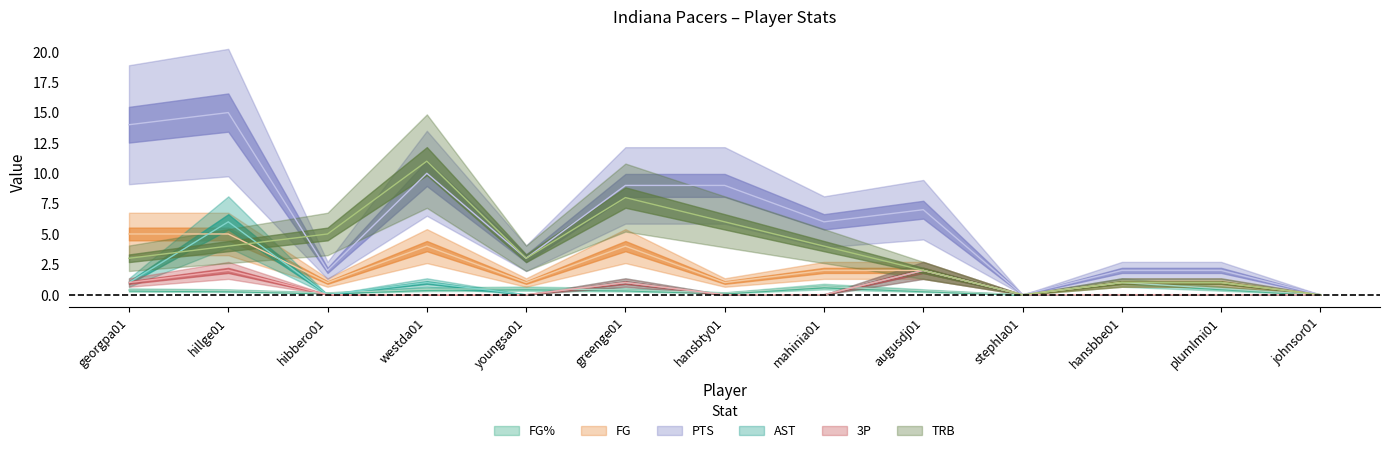

True or false: AST and FG% cross at least once.

True